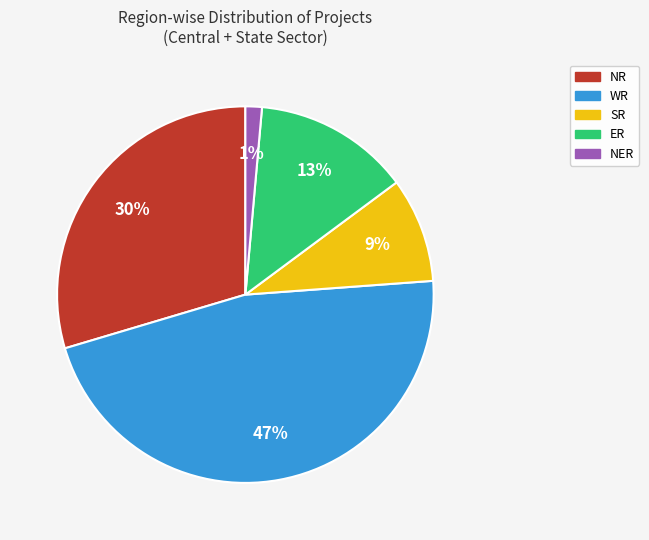

Does any single category account for the majority?

No